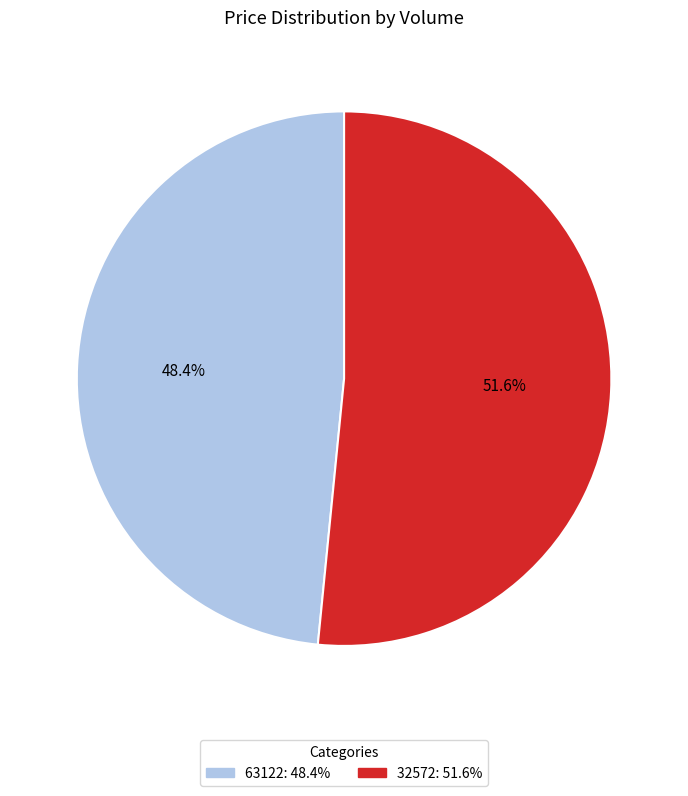

What percentage is the 63122 slice, to the nearest percent?

48%